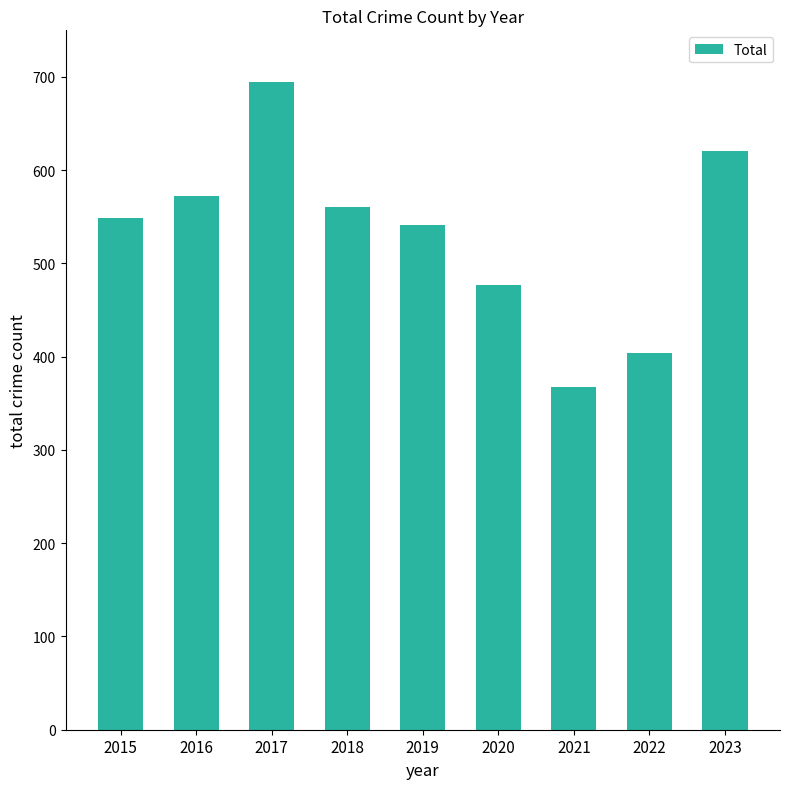

What is the difference between the values at 2021 and 2018?

193